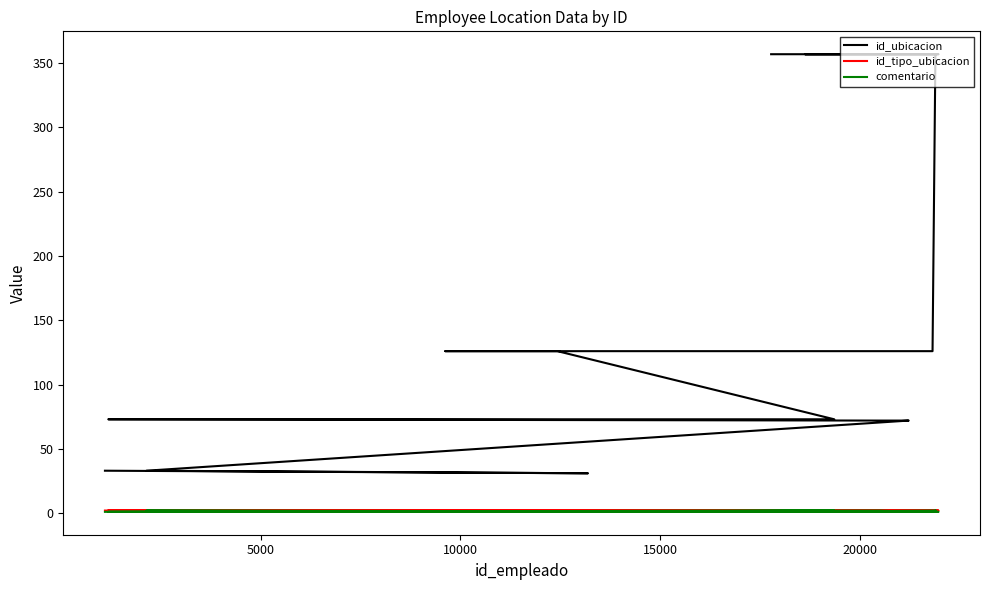

What is the lowest value of the id_ubicacion series?

31